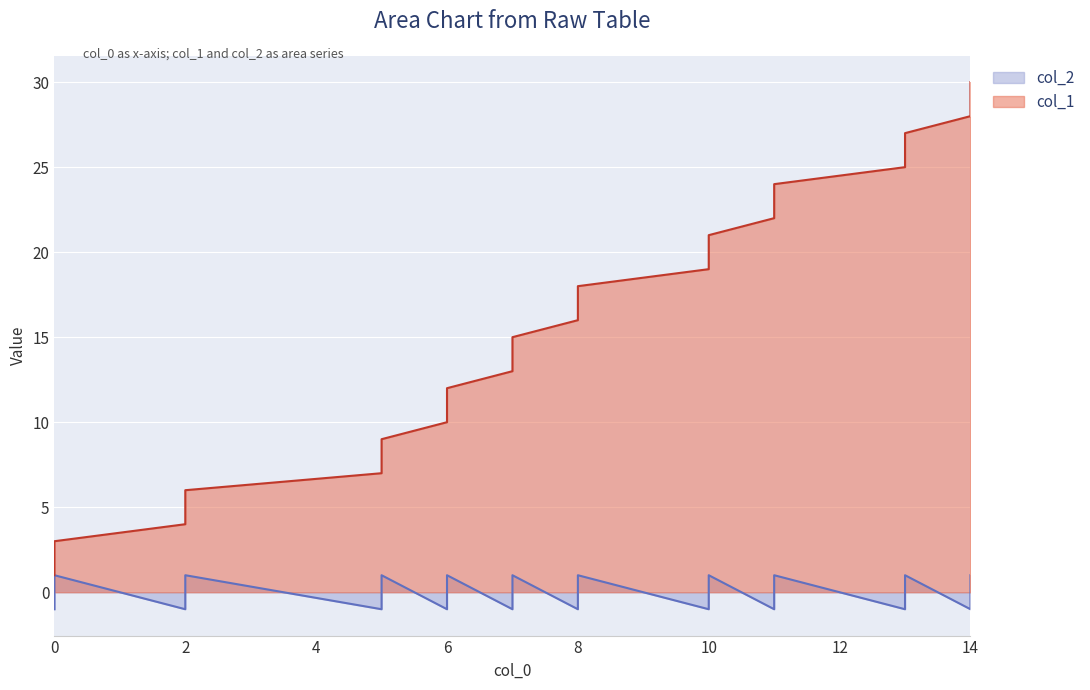

Reading right to left, what are all the values shown in this chart?

col_2: 1	0	-1	1	0	-1	1	0	-1	1	0	-1	1	0	-1	1	0	-1	1	0	-1	1	0	-1	1	0	-1	1	0	-1
col_1: 30	29	28	27	26	25	24	23	22	21	20	19	18	17	16	15	14	13	12	11	10	9	8	7	6	5	4	3	2	1